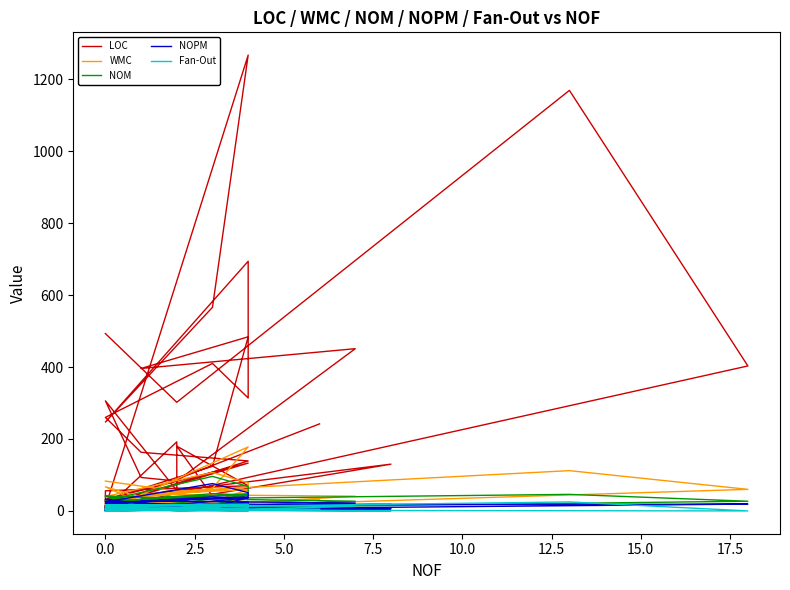

What is the difference between the maximum and minimum values in the LOC series?

1262